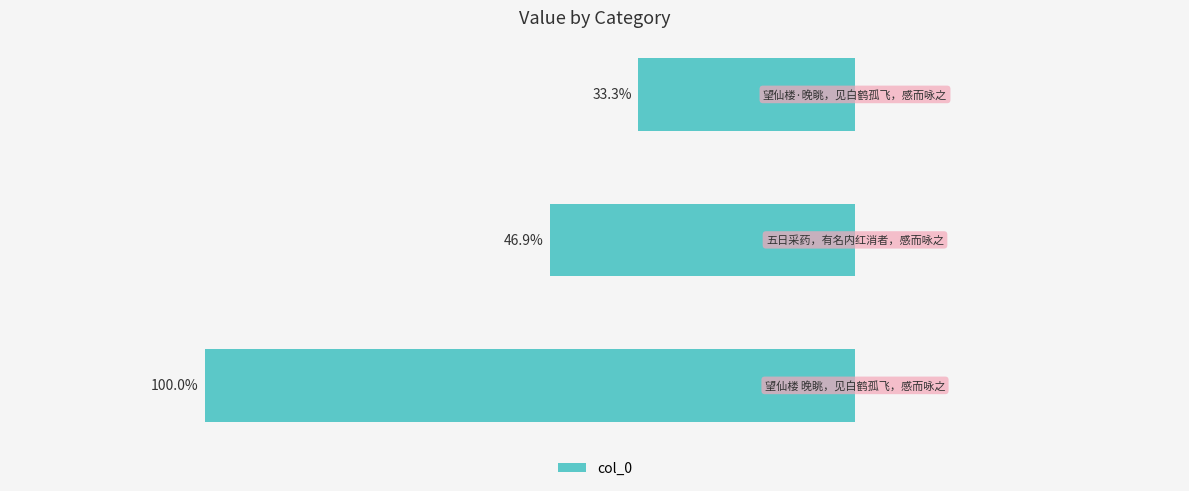

Are the bars horizontal?

Yes